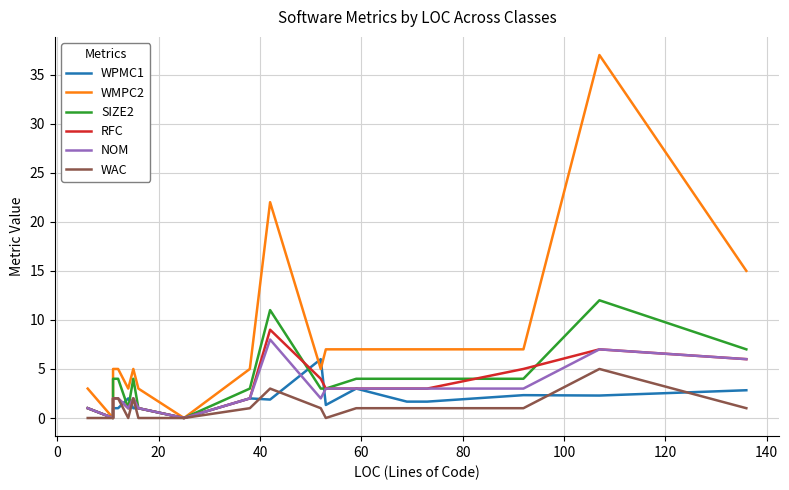

The value of SIZE2 at 120 is 0.2. True or false?

False